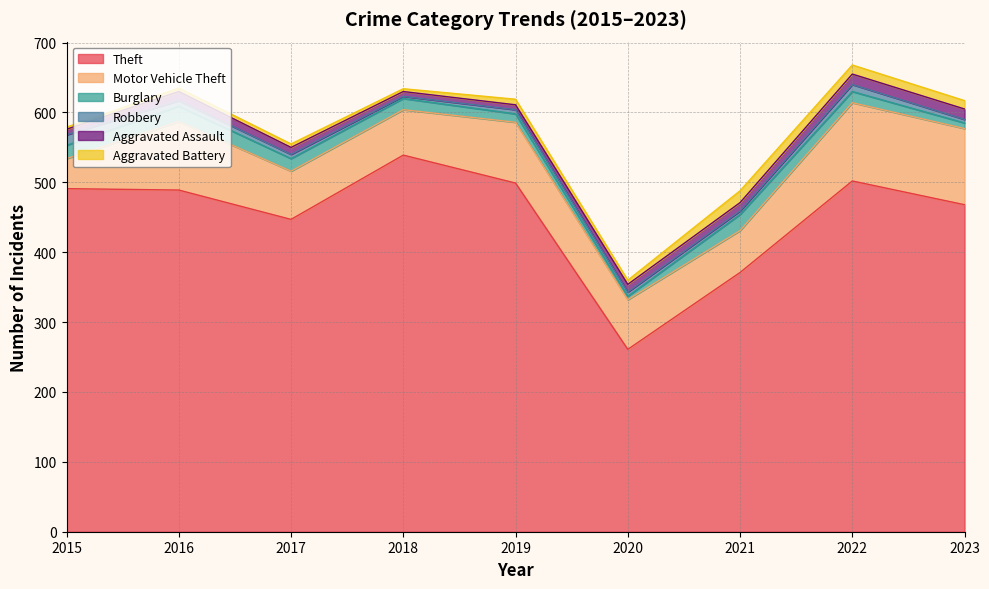

Reading left to right, transcribe all the data shown in this chart.

Theft: 491	489	447	539	499	261	371	502	468
Motor Vehicle Theft: 43	98	69	65	87	71	60	112	109
Burglary: 19	22	18	16	12	5	23	16	8
Robbery: 15	8	6	3	6	6	5	10	5
Aggravated Assault: 8	13	10	7	7	11	12	15	15
Aggravated Battery: 3	5	5	4	8	6	17	13	12